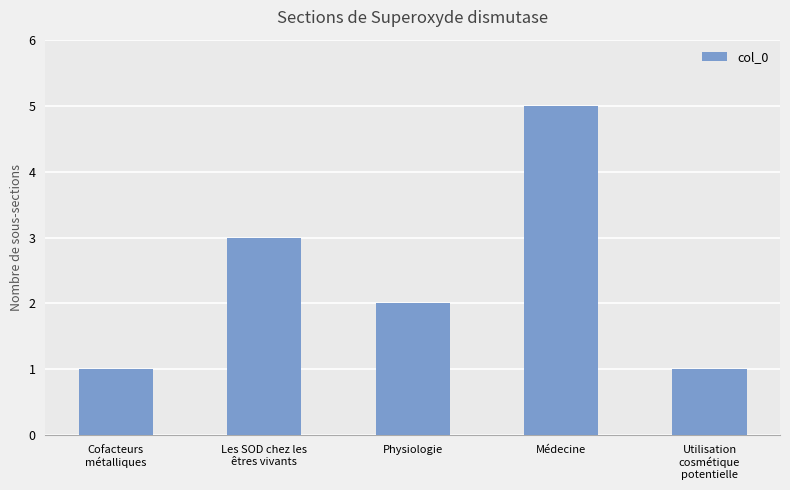

Where is the data nearest to the value 3?

Les SOD chez les
êtres vivants